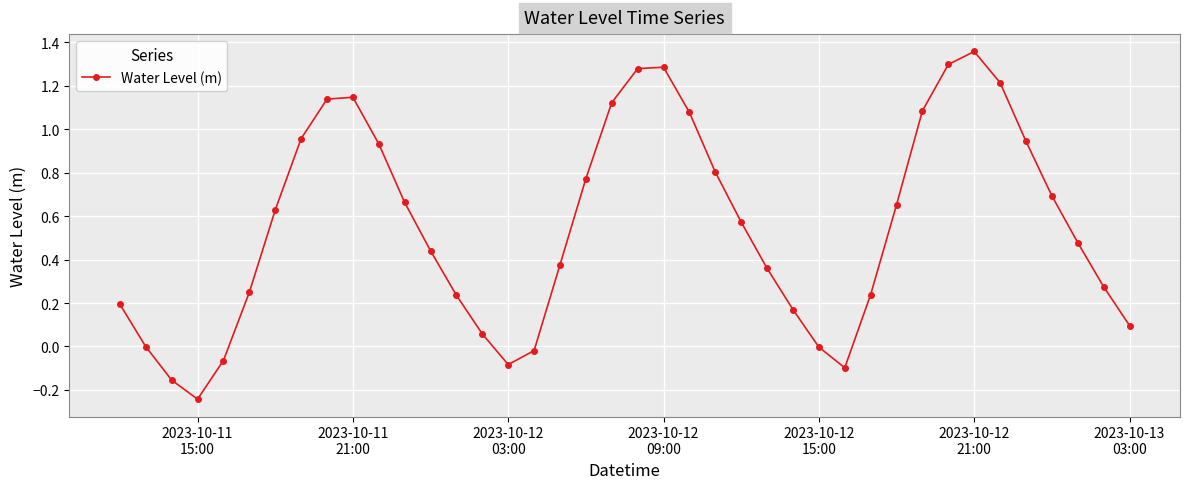

What is the difference between the maximum and minimum values?

1.6